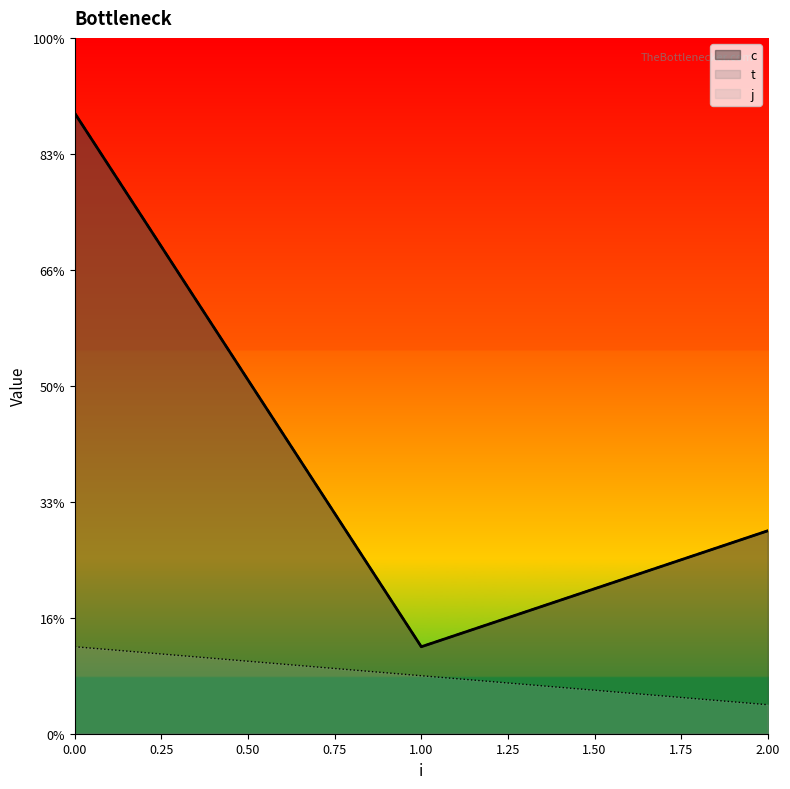

How many series are shown in this chart?

3